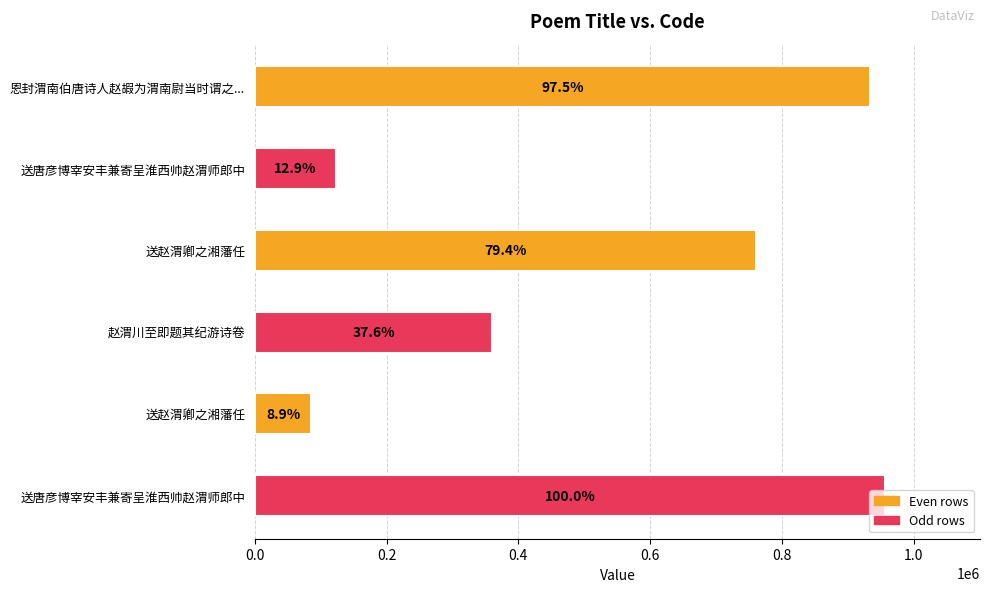

How many bars are there in total?

6